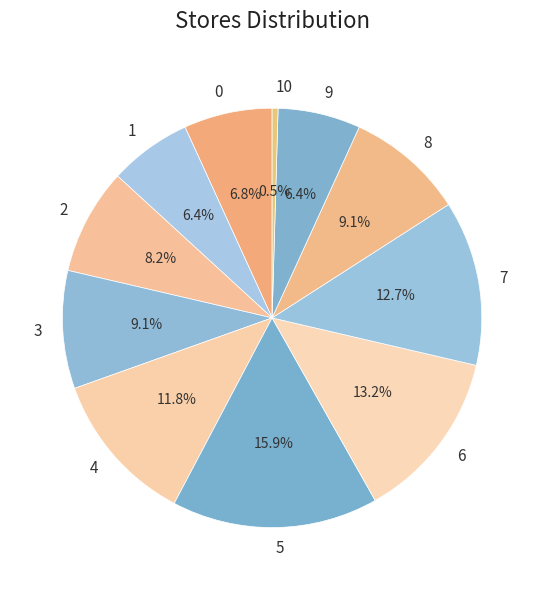

How many segments does this pie chart have?

11